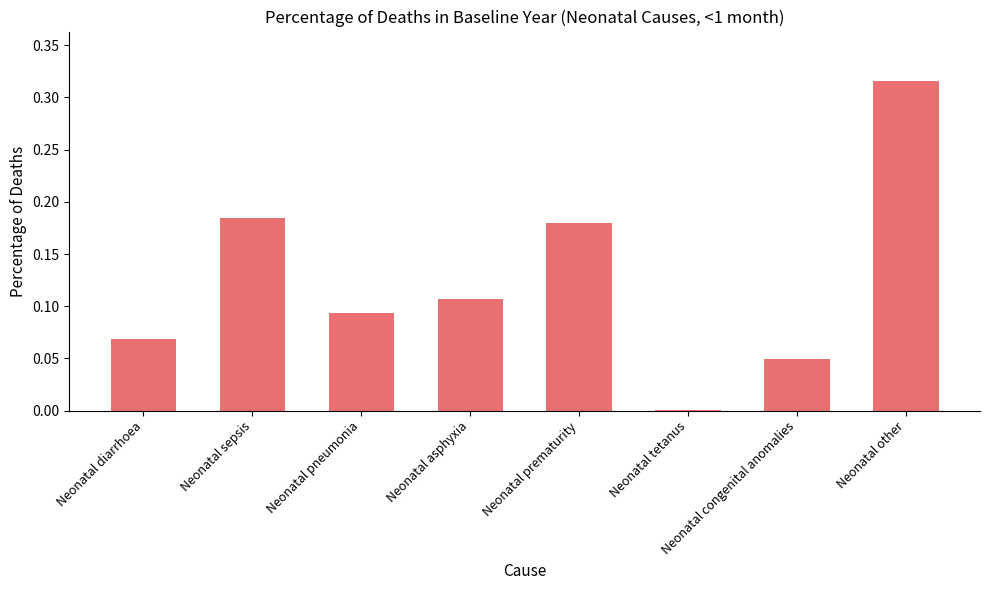

The value at Neonatal asphyxia is 0.0. True or false?

False